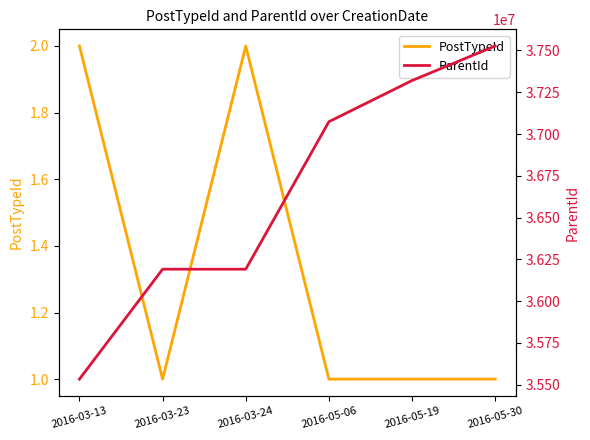

True or false: PostTypeId has more than 0 points higher than both neighbors.

True